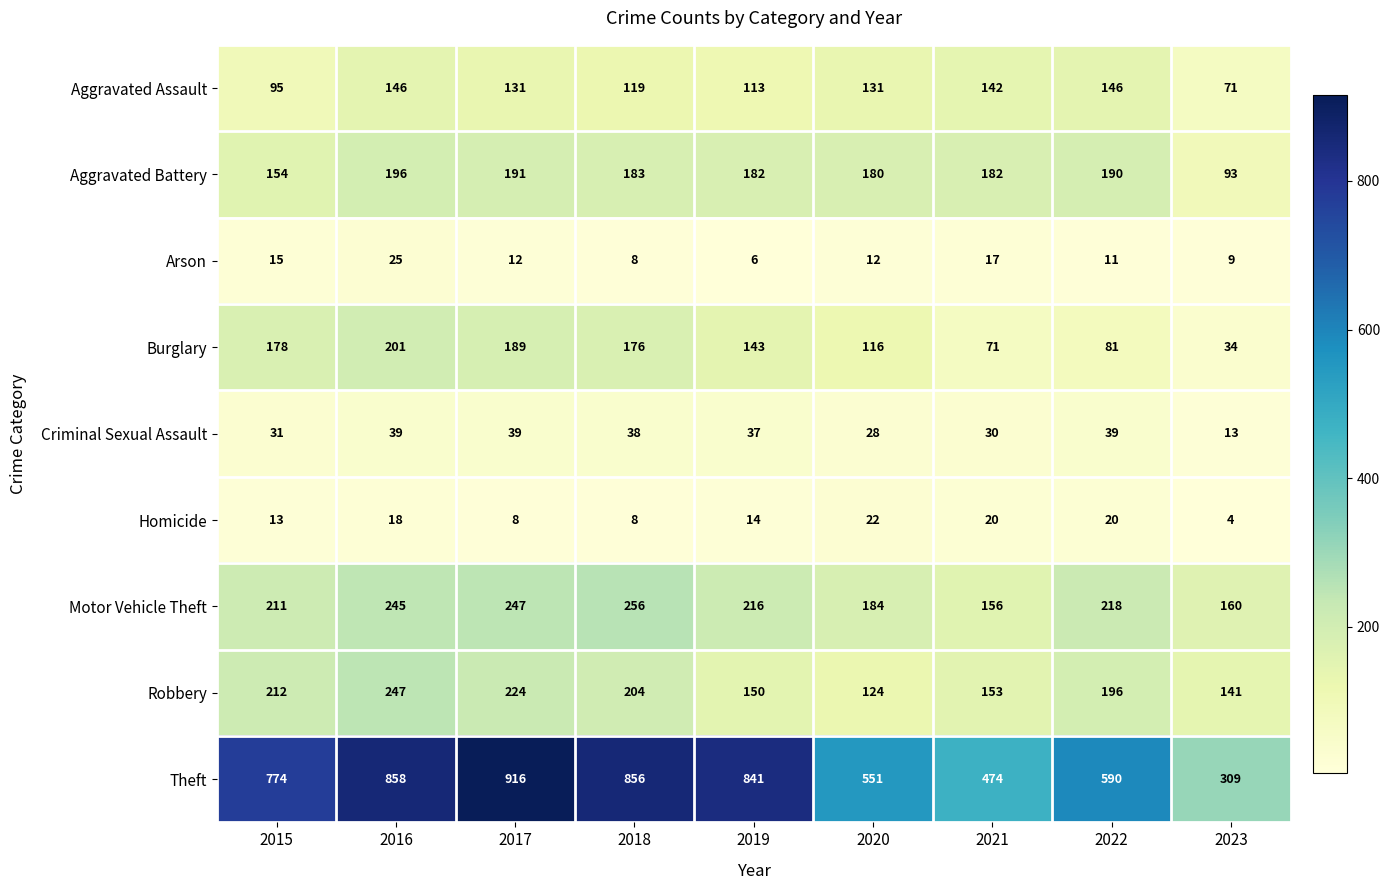

What is the minimum value shown in the chart?

4